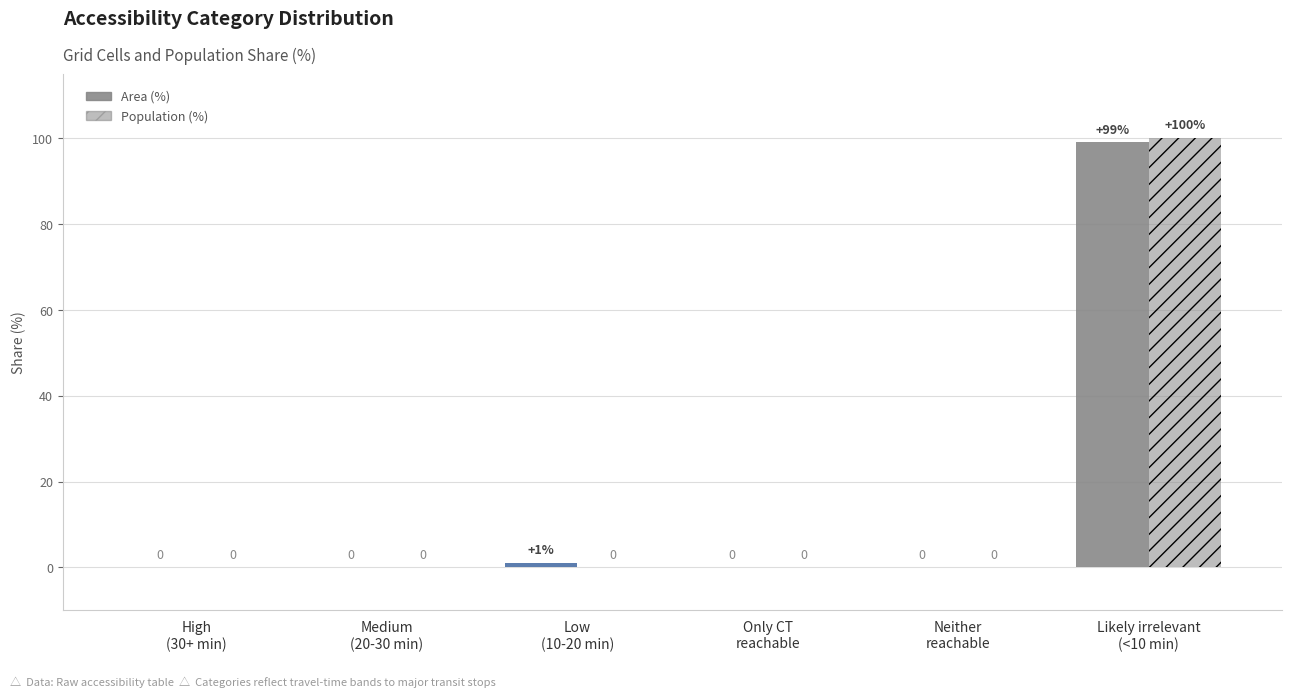

At how many categories does at least one series exceed 1?

1